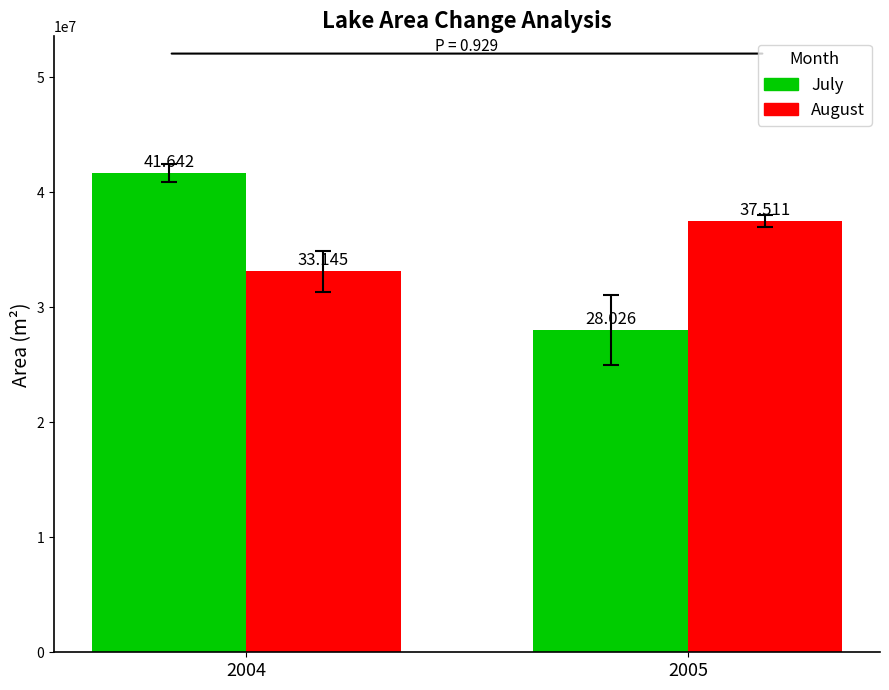

What are all the series names shown in the legend?

July, August